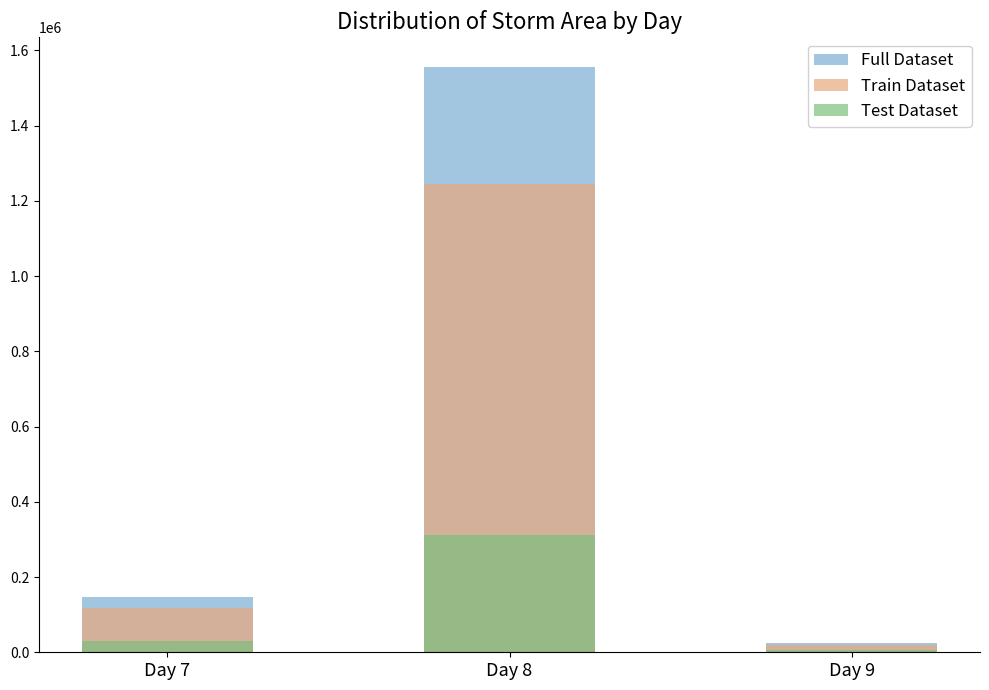

Read the Full Dataset value at Day 7, to the nearest 10.

145620